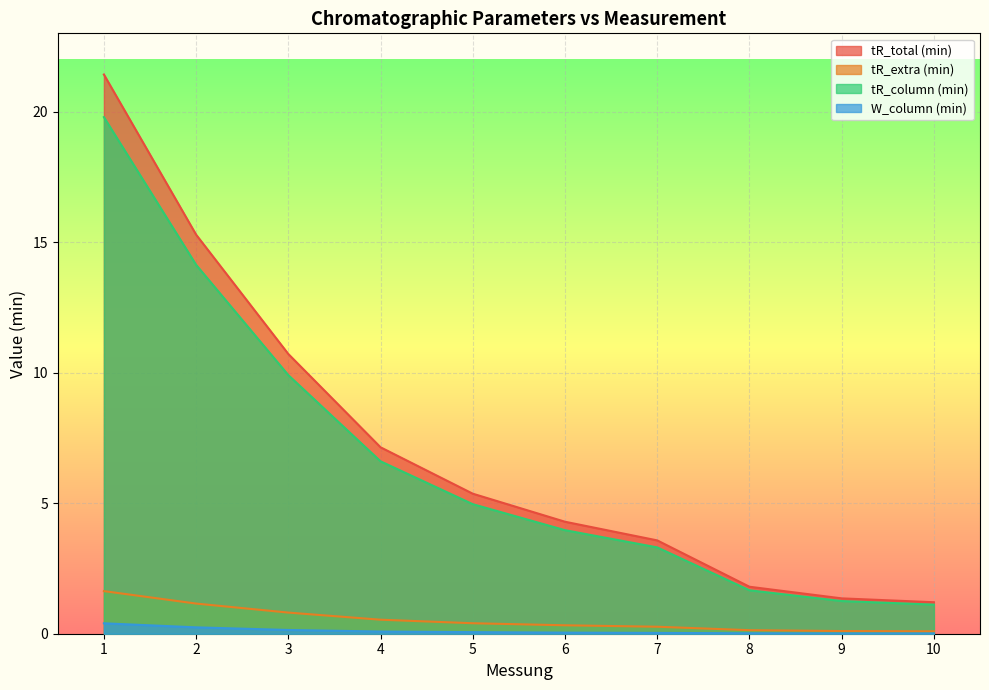

Where is W_column (min) nearest to the value 0?

9